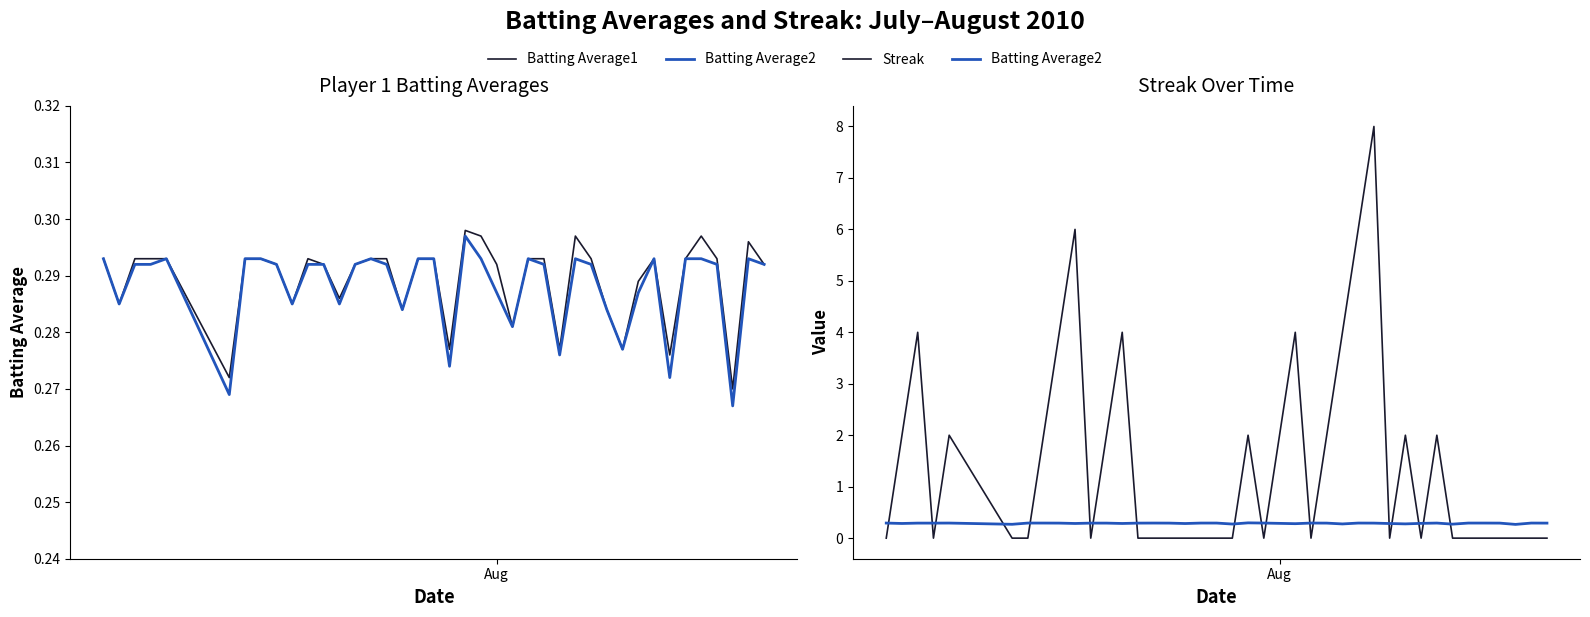

Is the value of Batting Average2 at 35 greater than the value of Streak at Aug?

Yes